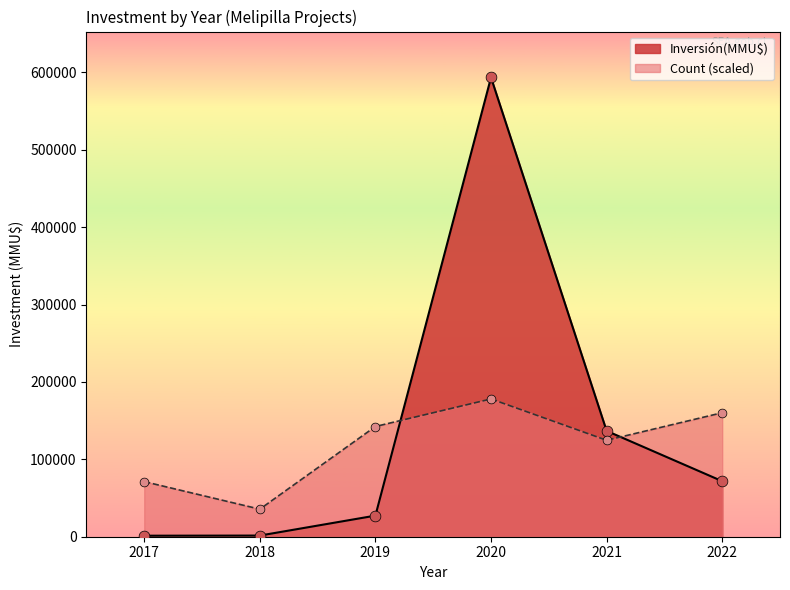

Which series contains the lowest Y value?

Inversión(MMU$)